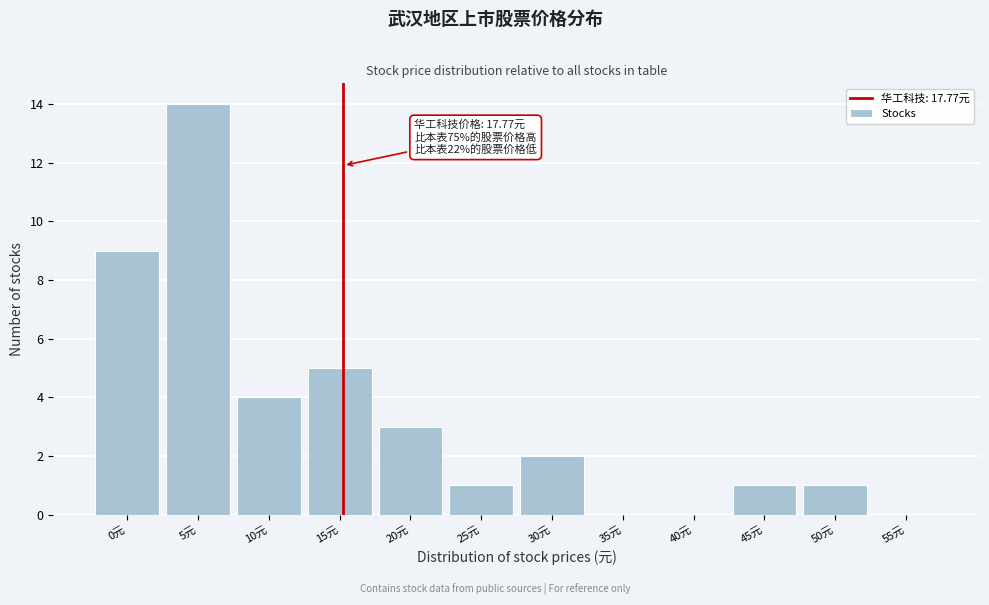

Reading left to right, transcribe all the data shown in this chart.

0元=9	5元=14	10元=4	15元=5	20元=3	25元=1	30元=2	35元=0	40元=0	45元=1	50元=1	55元=0